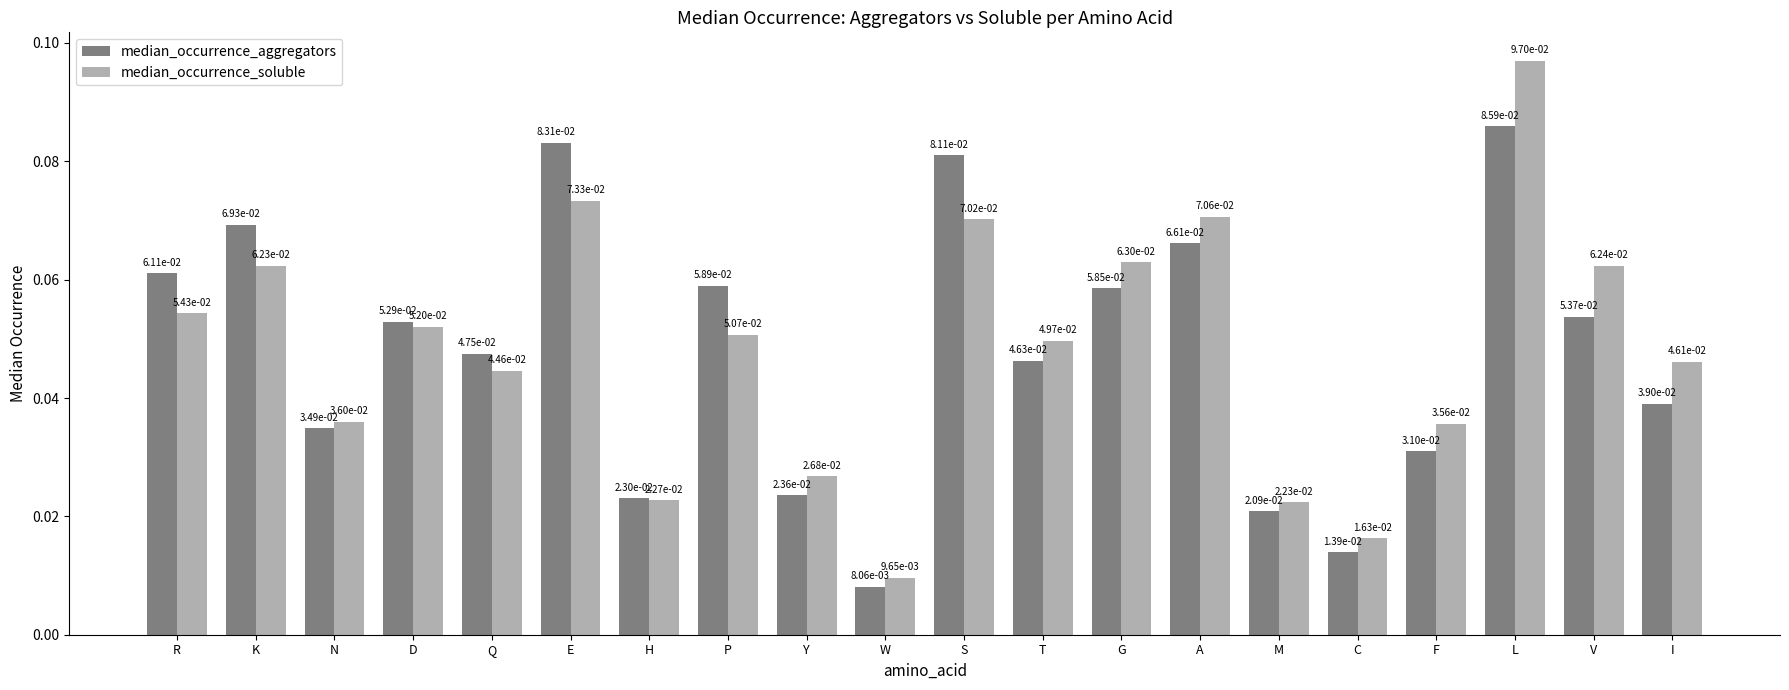

Which category has the lowest value across all series?

W